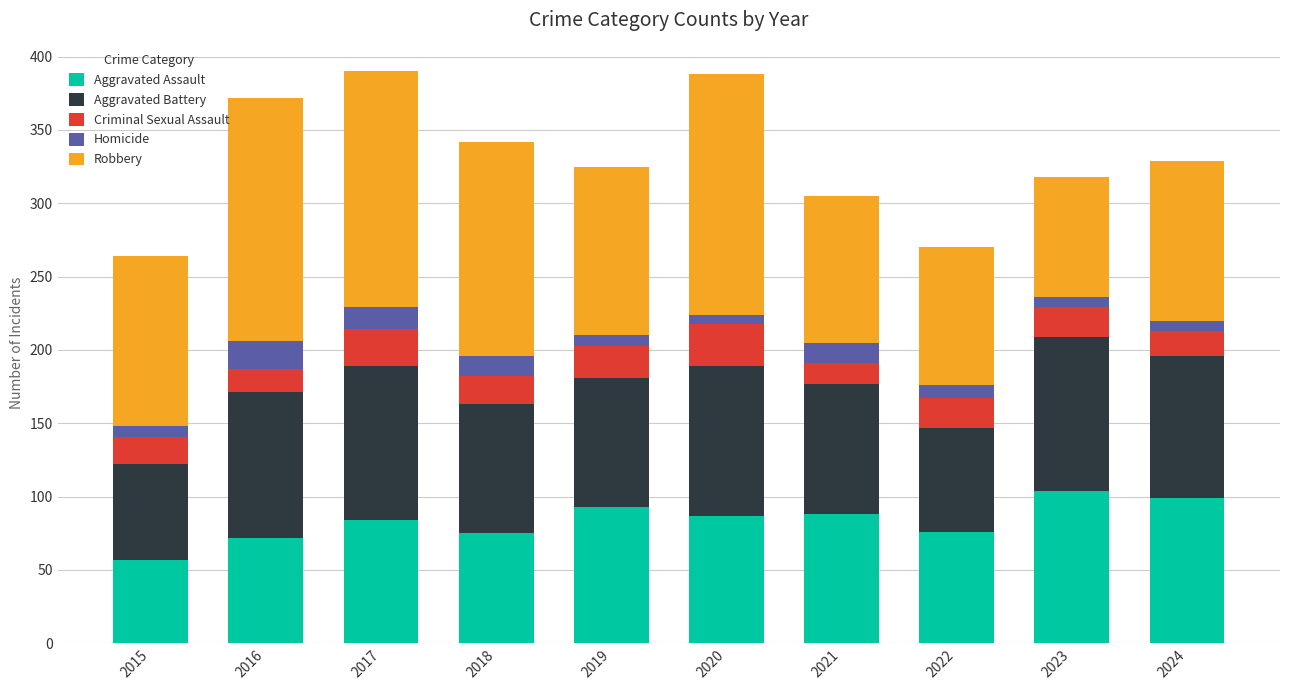

The value of Aggravated Assault at 2024 is 99. True or false?

True